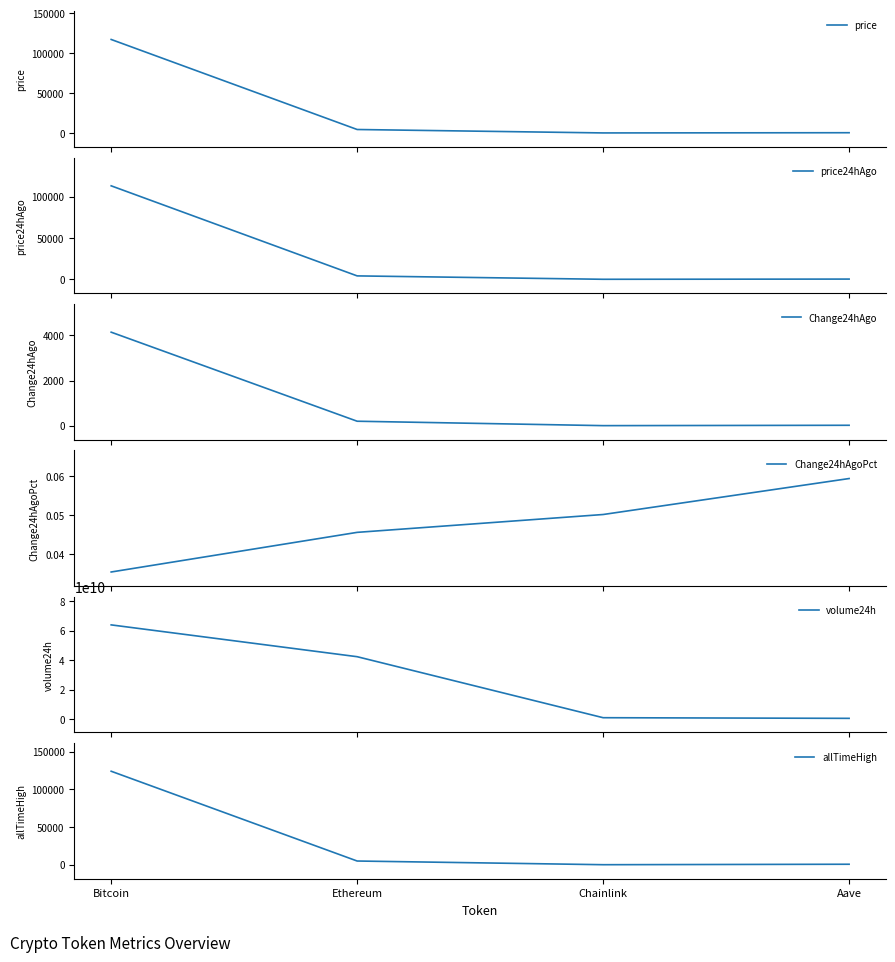

Which series has the widest spread of values?

volume24h